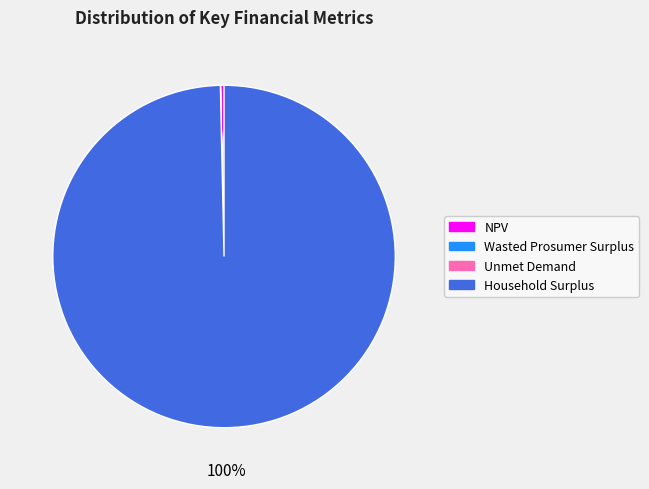

Between Household Surplus and NPV, which is larger?

Household Surplus